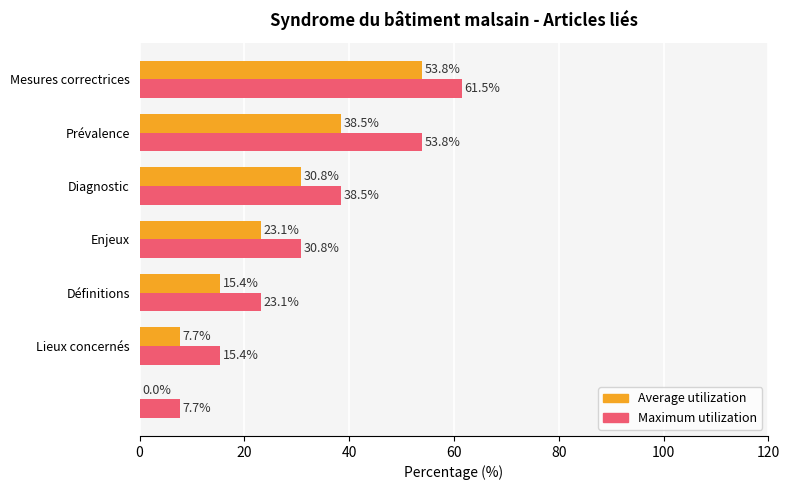

What is the maximum value shown in the chart?

61.5